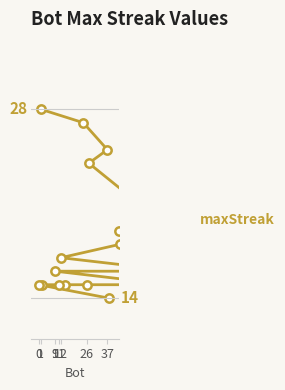

True or false: there are more than 0 points higher than both neighbors.

False